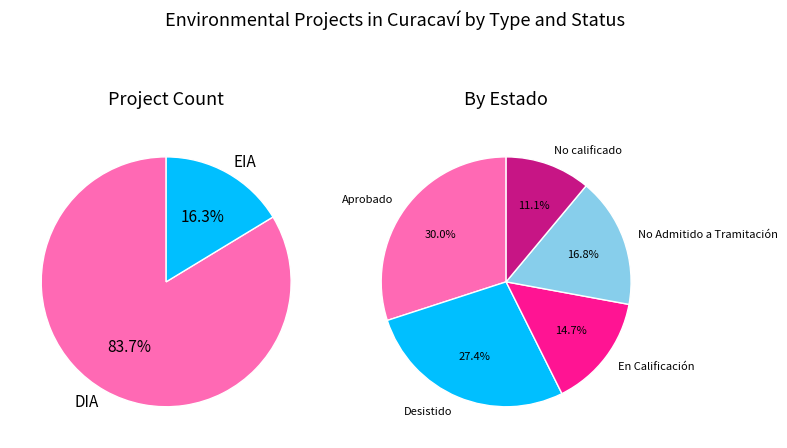

Count the number of slices in the pie.

2